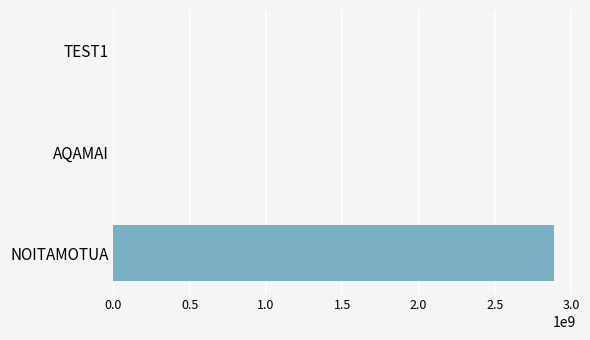

What is the maximum value shown in the chart?

2886628466